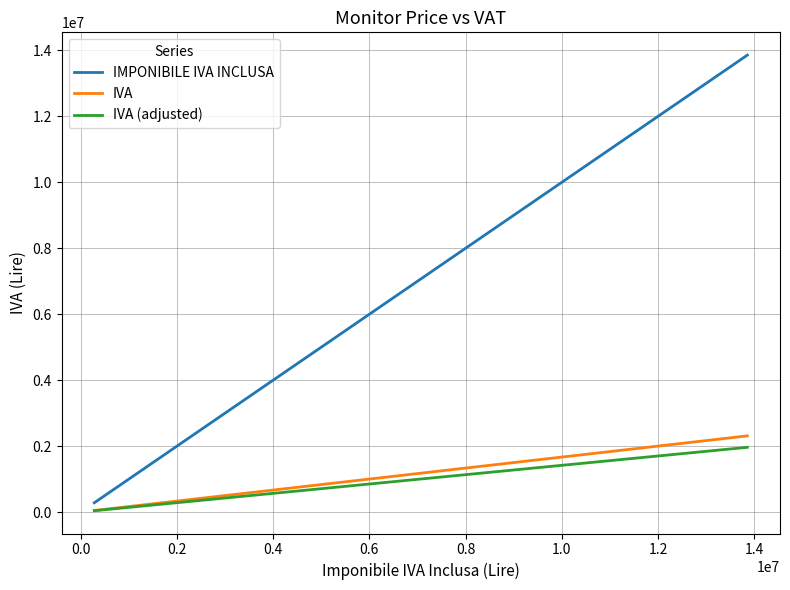

Which series has the largest range (max minus min)?

IMPONIBILE IVA INCLUSA